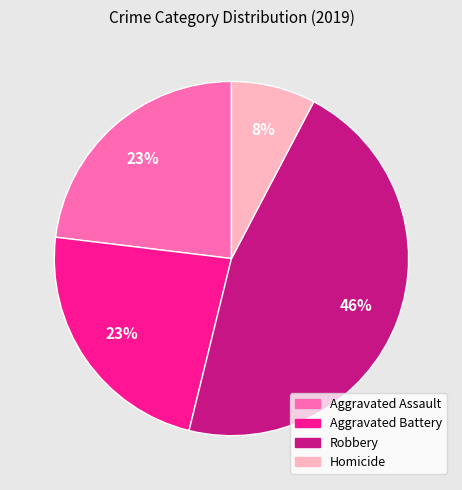

Does Homicide account for over 50% of the chart?

No